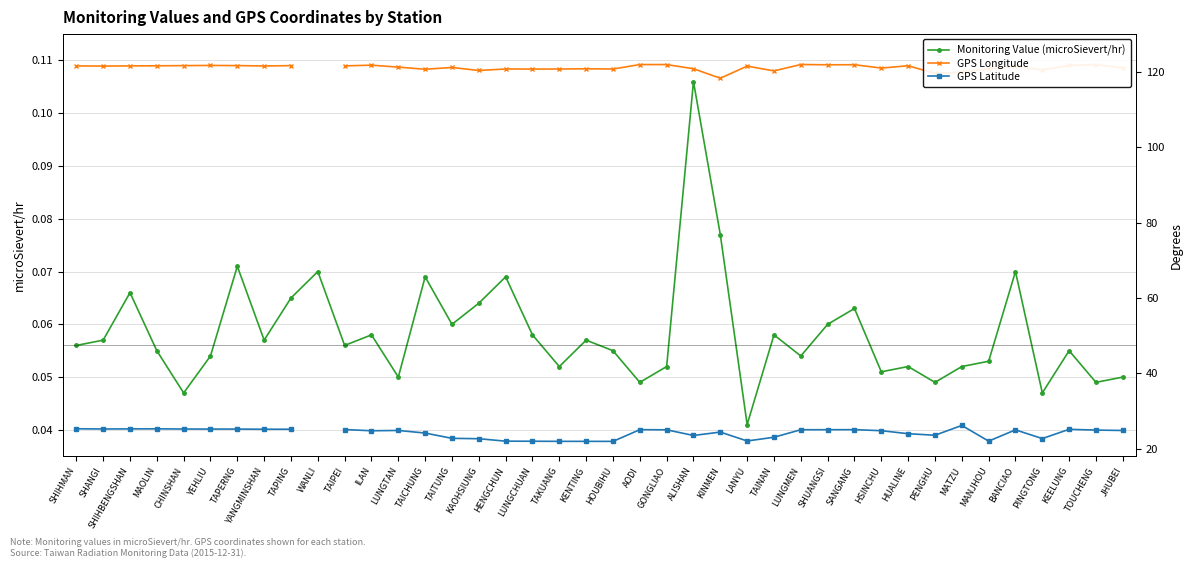

How many values in GPS Latitude are above zero?

39